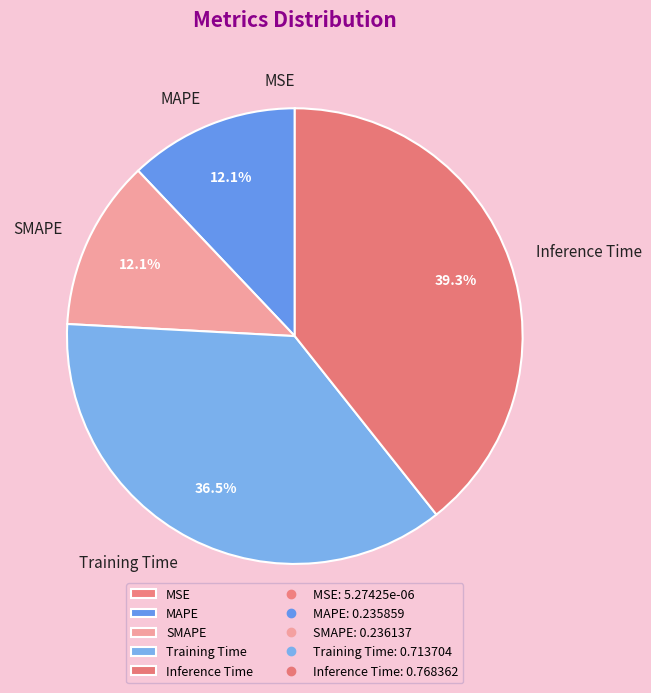

Between Training Time and MAPE, which is larger?

Training Time